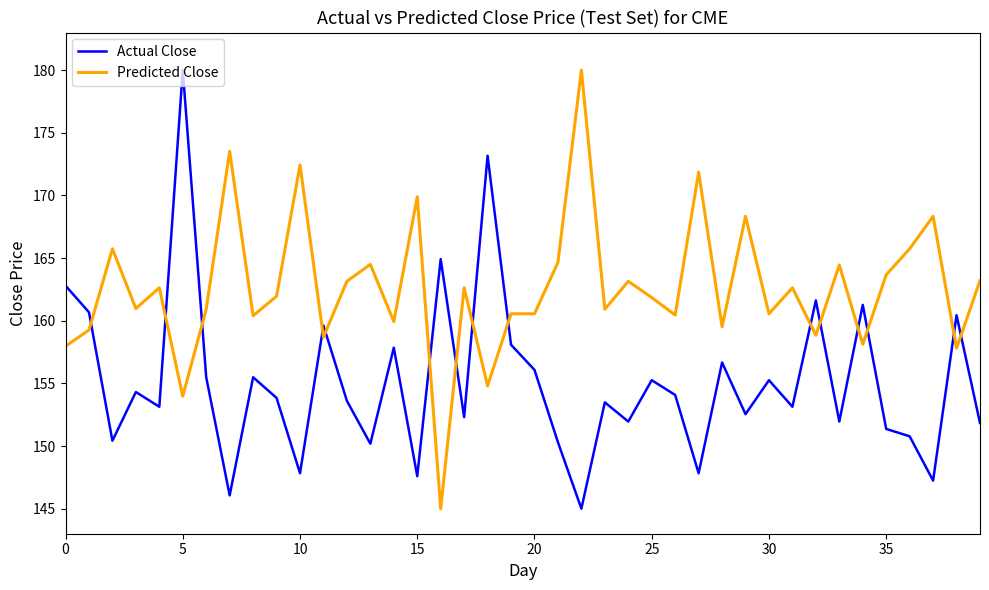

Rank the series by their average value, from highest to lowest.

Predicted Close, Actual Close